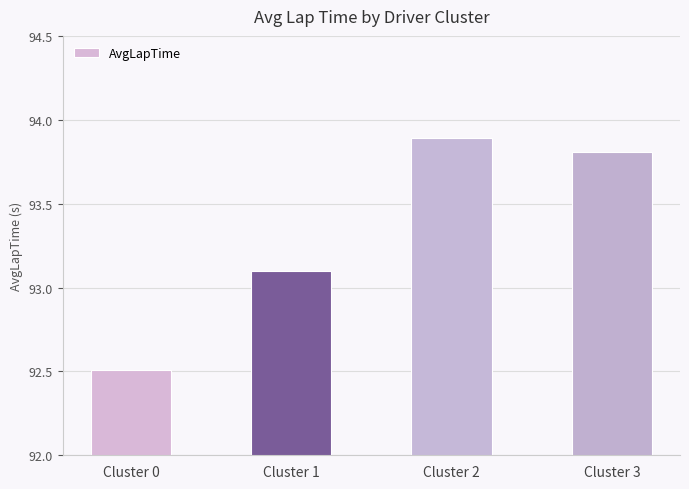

What is the value of the 1st bar from the left?

92.5